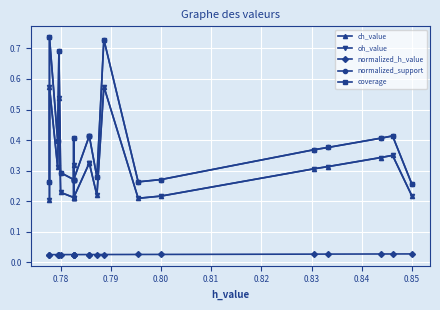

What is the value of the ch_value point at the 11th from the left?

0.3